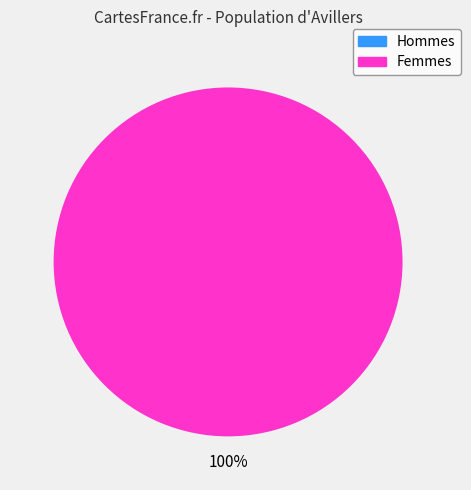

How much of the chart is everything except 1616677877?

100.0%